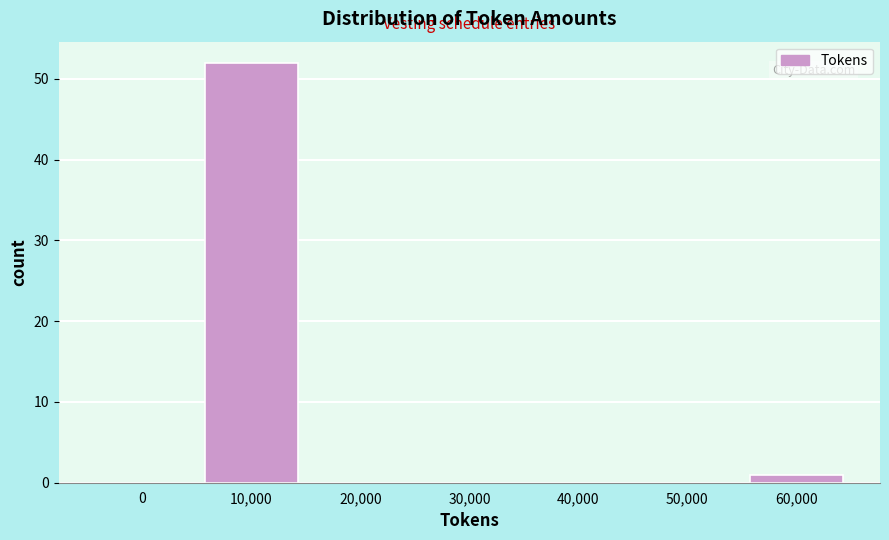

Reading left to right, transcribe all the data shown in this chart.

0=0	10,000=52	20,000=0	30,000=0	40,000=0	50,000=0	60,000=1